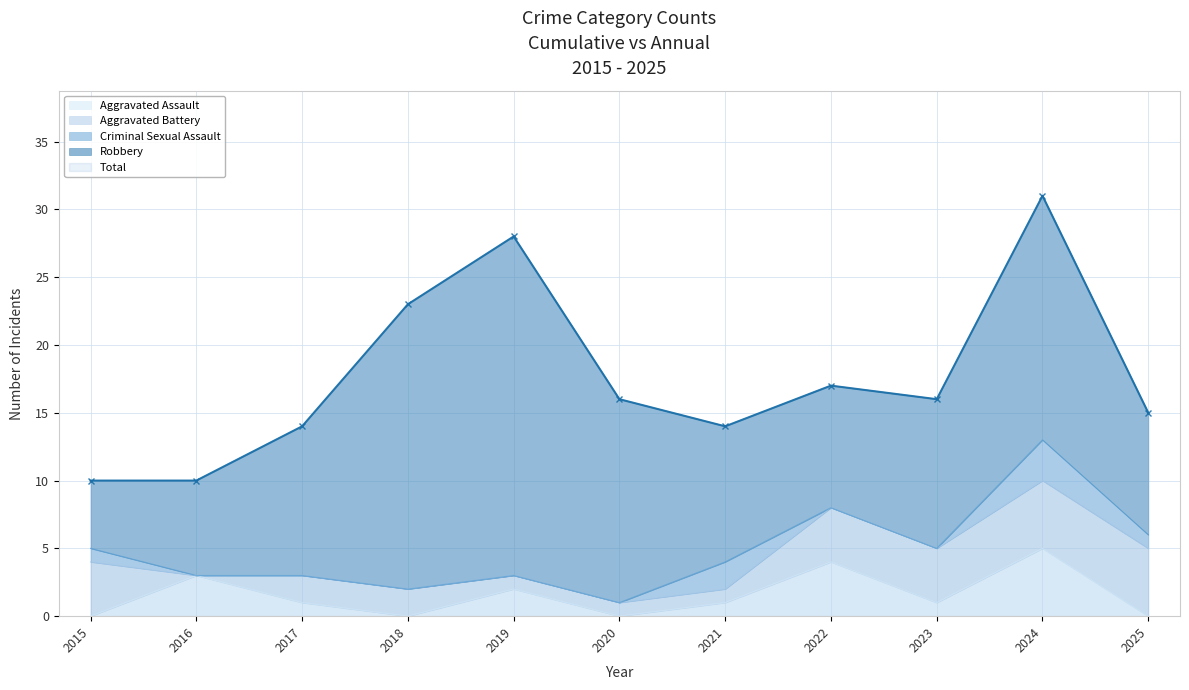

Where is Total nearest to the value 20?

2018